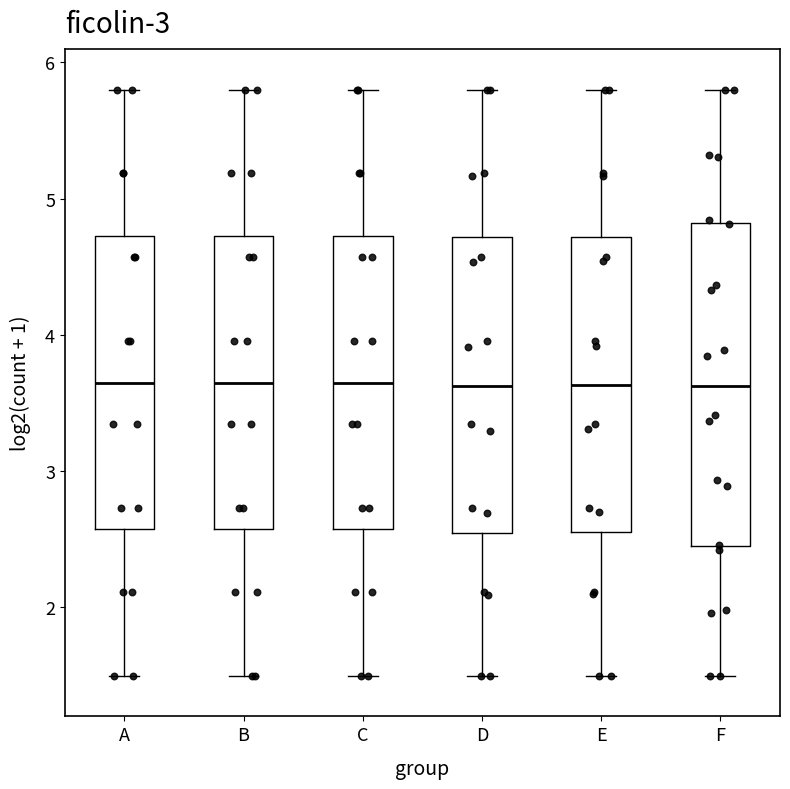

Reading left to right, transcribe this box plot: for each box, give where its median line is, the range the box spans, and where its two whiskers end, as read against the y-axis. The values are not printed on the chart, so give them approximately, as read against the axis.

A: median 3.7, box 2.6 to 4.7, whiskers 1.5 to 5.8
B: median 3.7, box 2.6 to 4.7, whiskers 1.5 to 5.8
C: median 3.7, box 2.6 to 4.7, whiskers 1.5 to 5.8
D: median 3.6, box 2.5 to 4.7, whiskers 1.5 to 5.8
E: median 3.6, box 2.6 to 4.7, whiskers 1.5 to 5.8
F: median 3.6, box 2.4 to 4.8, whiskers 1.5 to 5.8